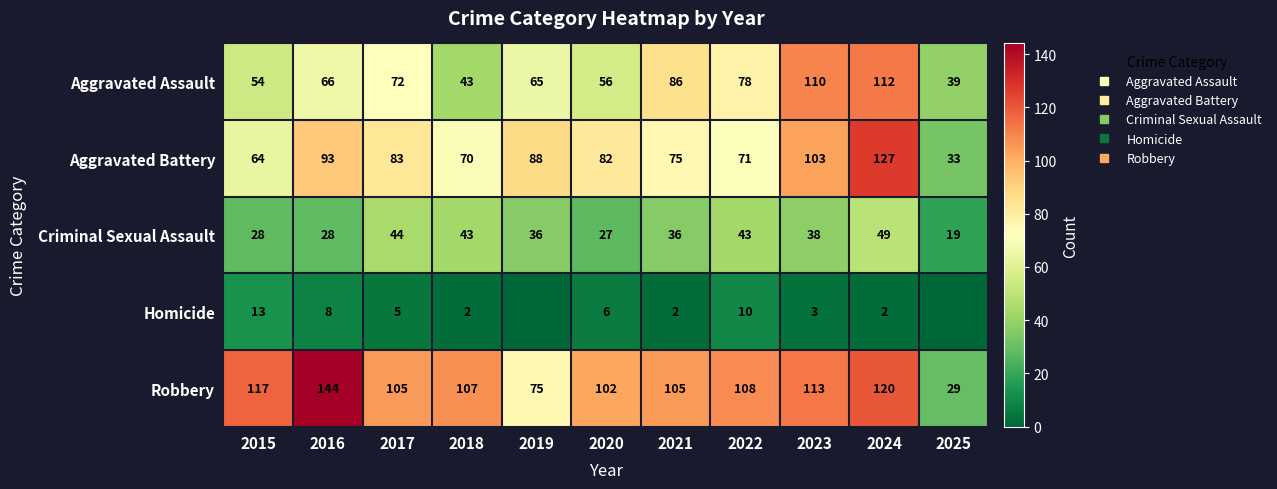

What is the sum of all Aggravated Battery values?

889